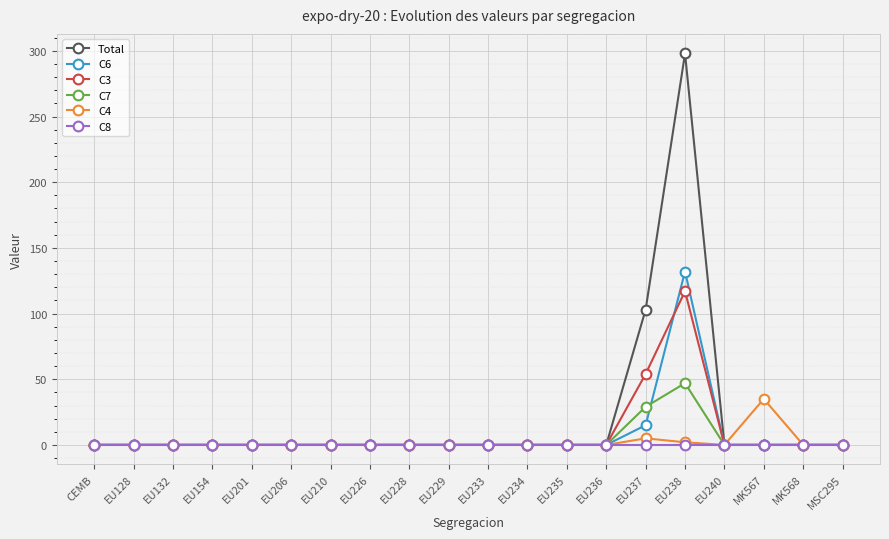

What is the maximum value shown in the chart?

298